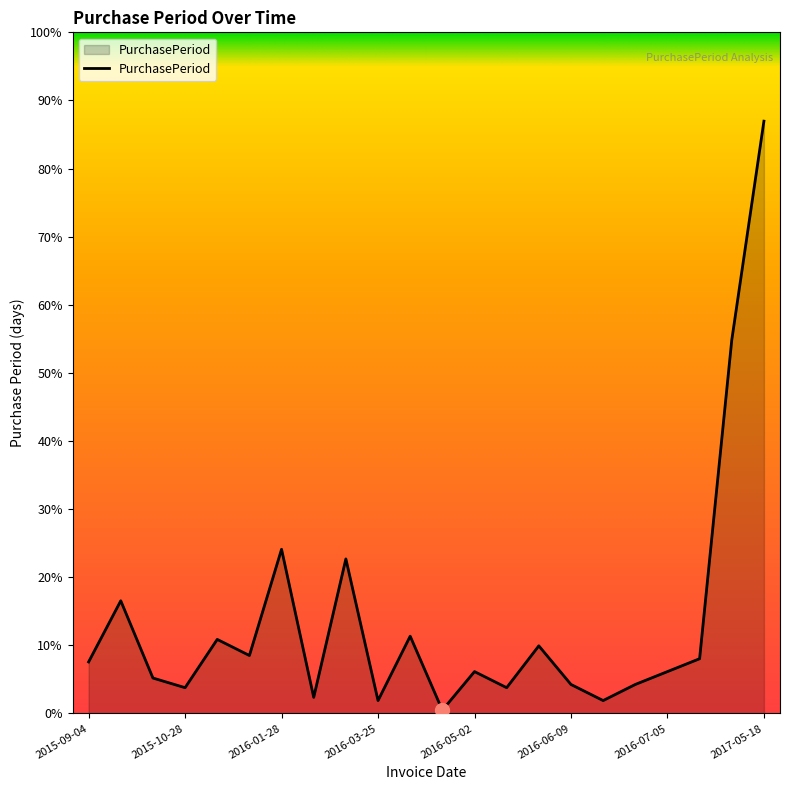

Which category has the highest value across all series?

2017-05-18